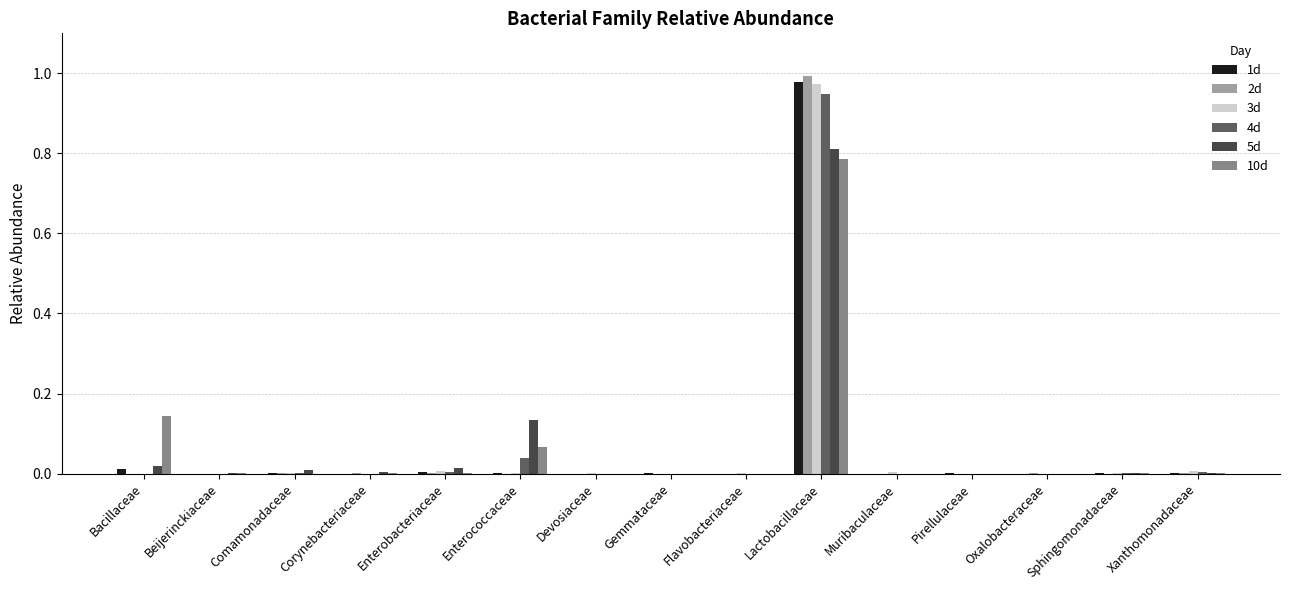

At which category does the chart reach its peak across all series?

Lactobacillaceae